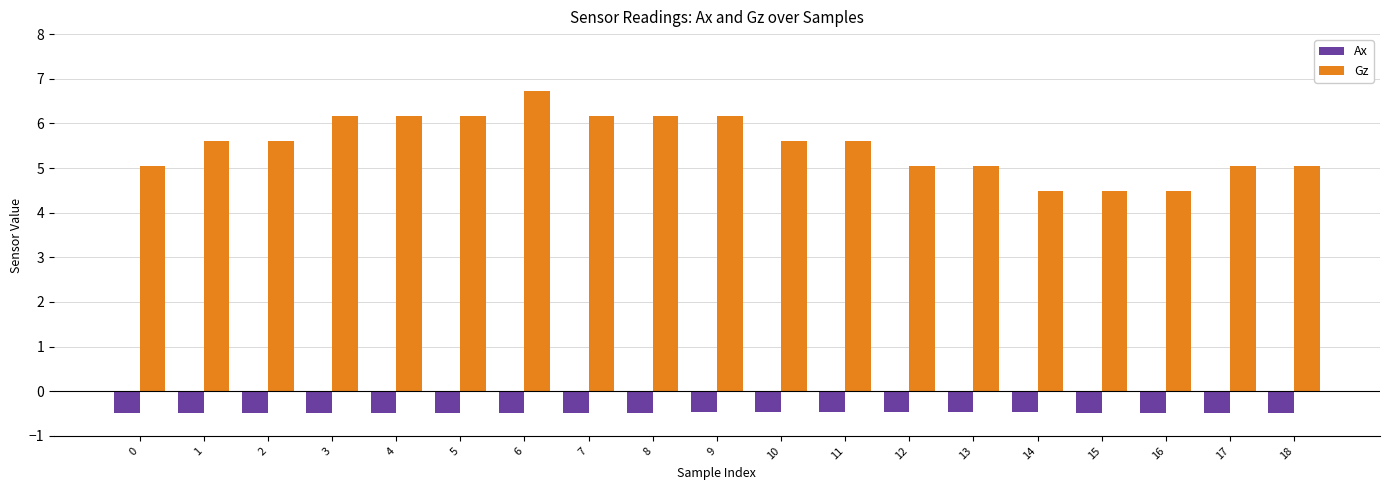

What is the difference between the highest and lowest values at 5?

6.6